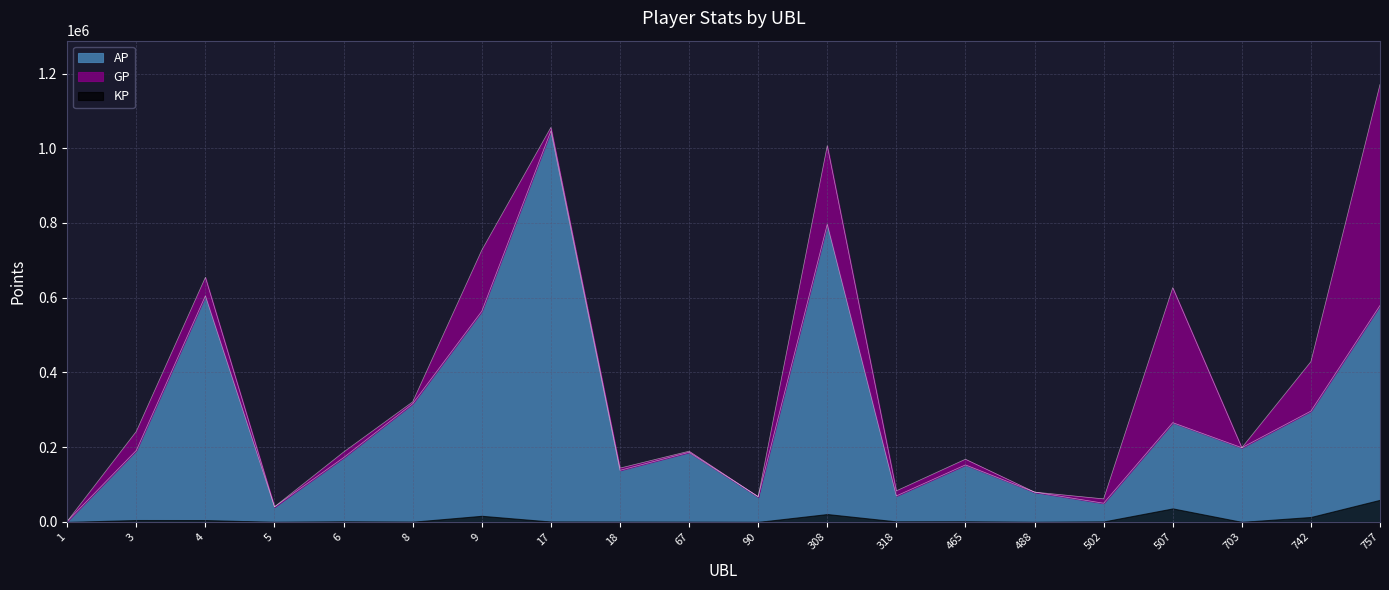

At which label does AP reach its minimum?

1